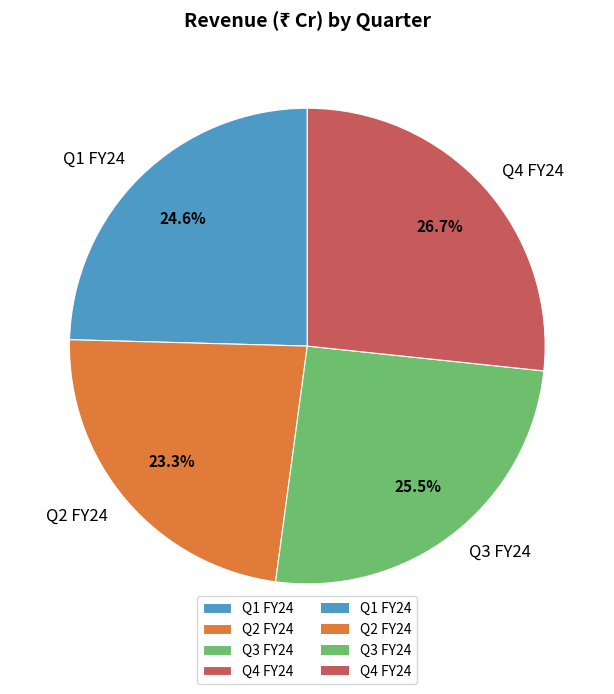

What percentage is NOT represented by Q4 FY24?

73.3%